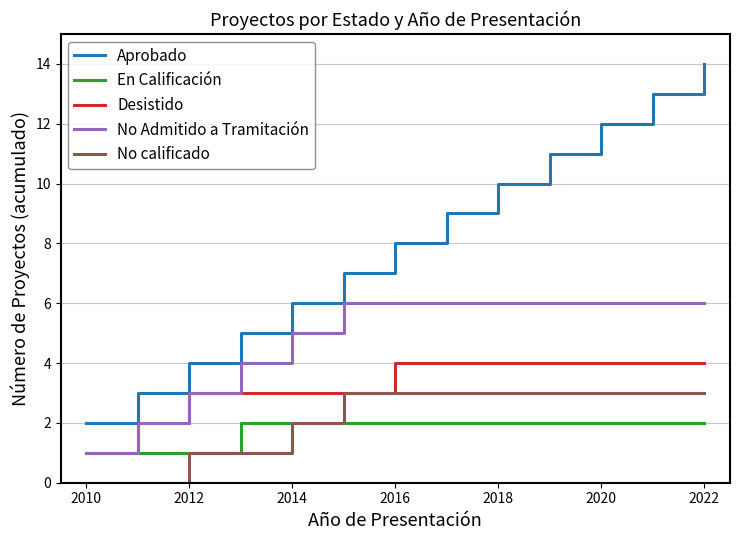

Which series has the largest total across all categories?

Aprobado